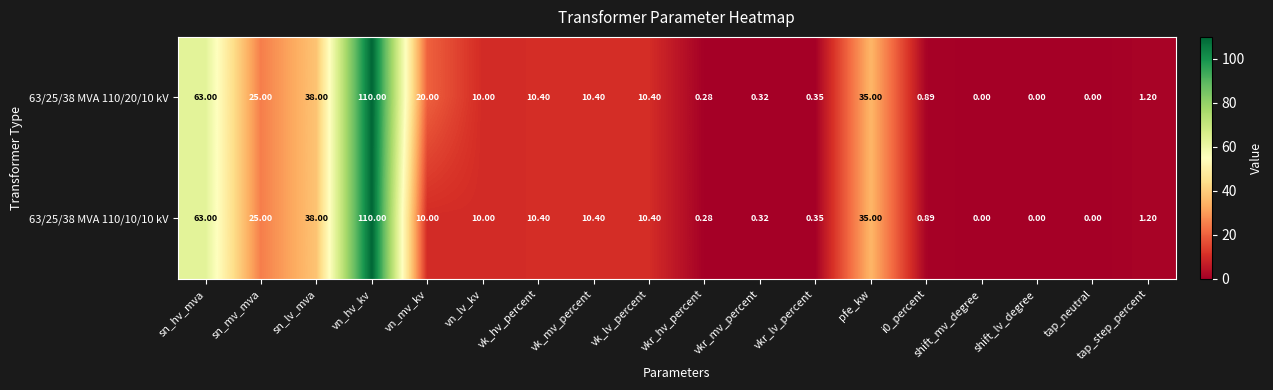

At which label does 63/25/38 MVA 110/10/10 kV first exceed 10?

sn_hv_mva